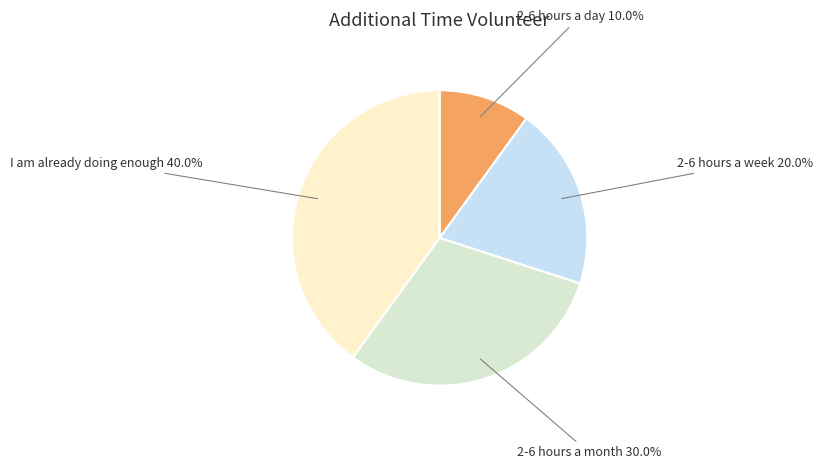

How much of the chart is everything except 2-6 hours a day?

90.0%